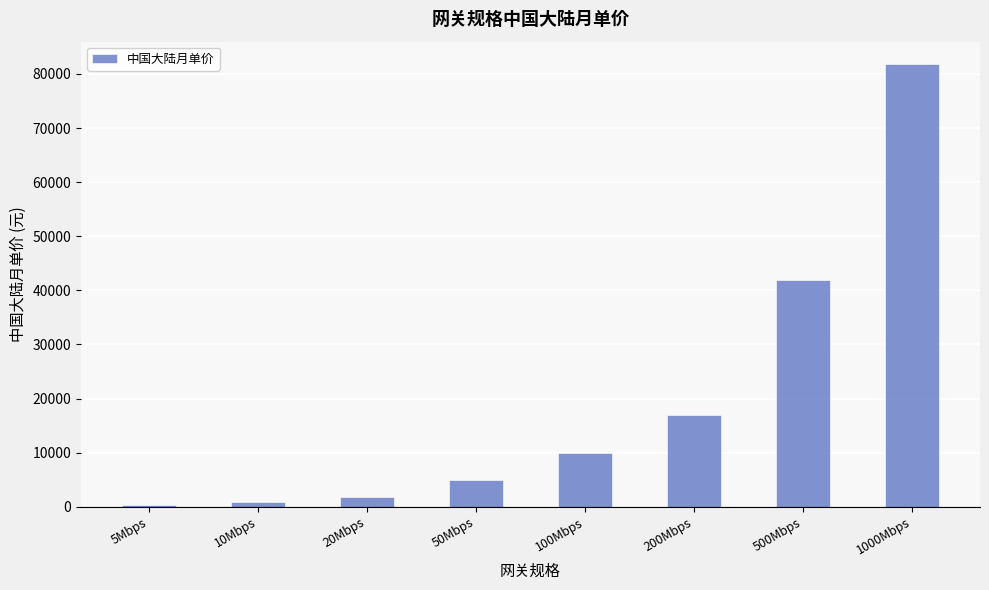

What is the greatest value displayed?

81880